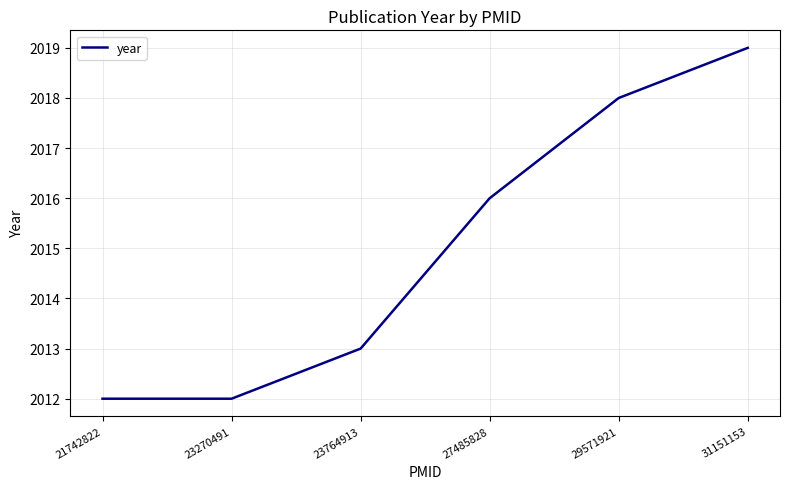

What is the smallest value displayed?

2012